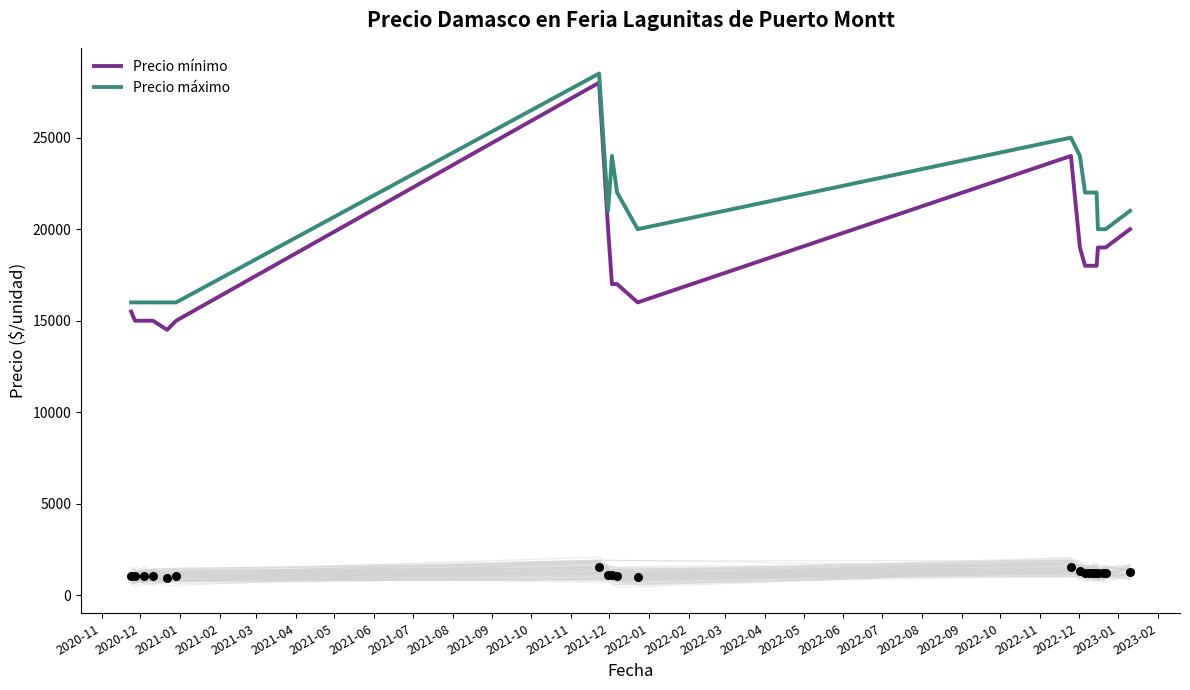

Which series has the widest spread of Y values?

Precio mínimo